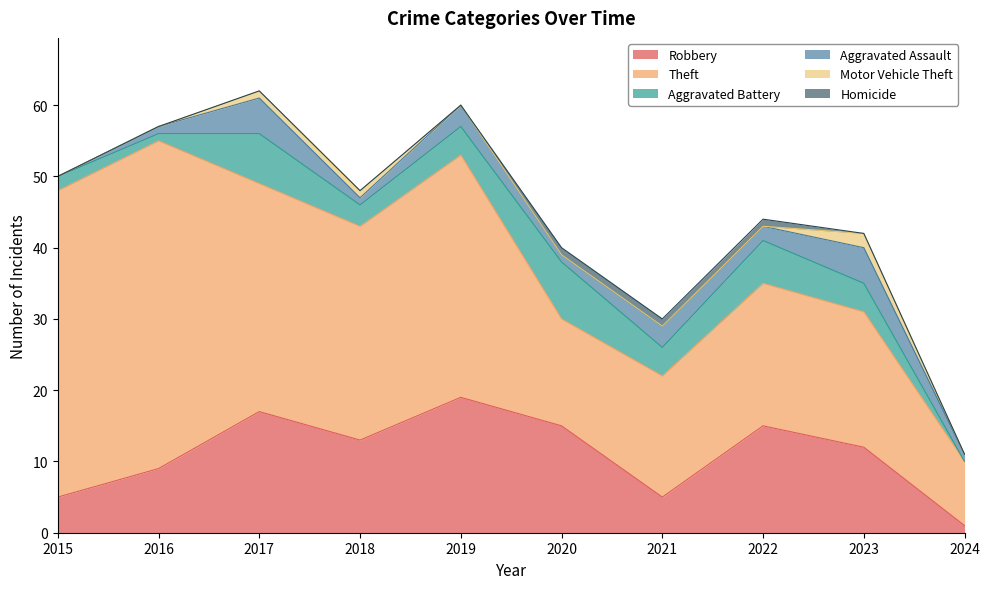

Which series has the widest spread of values?

Theft